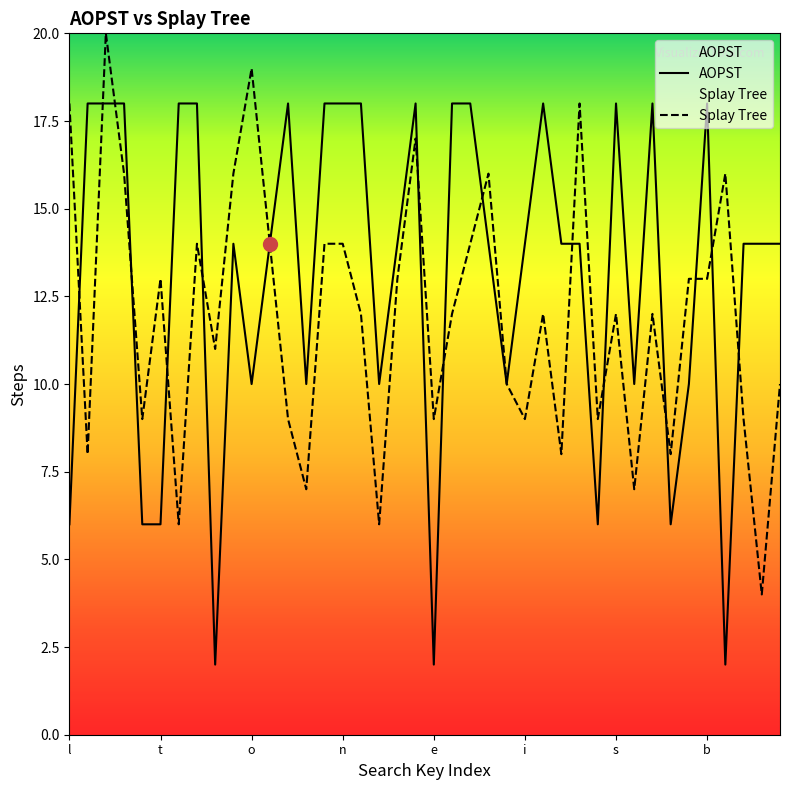

How many interior local valleys does the AOPST series have?

10